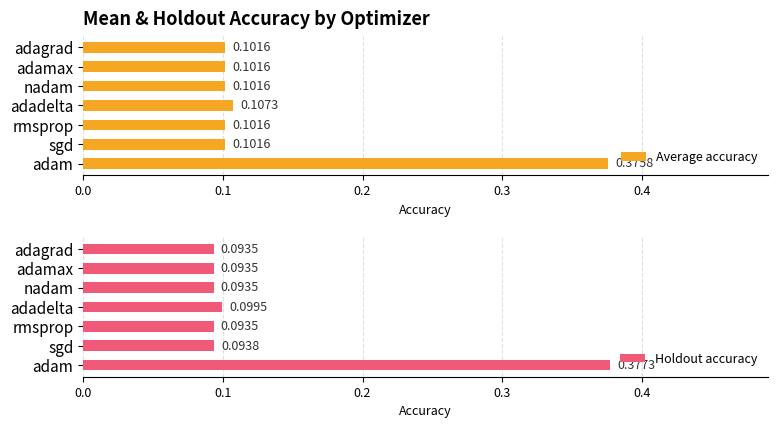

What is the difference between the maximum and second lowest values in the Holdout accuracy series?

0.3